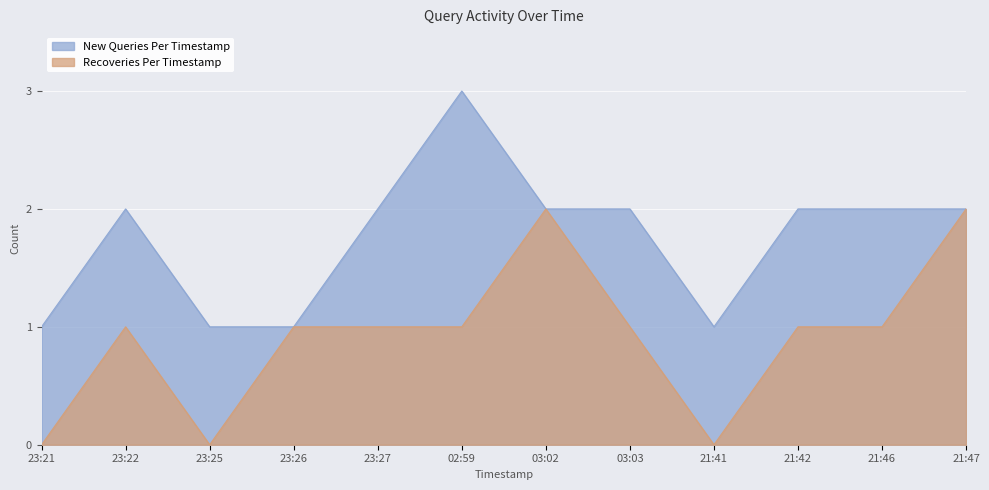

How many interior local valleys does the Recoveries Per Timestamp series have?

2